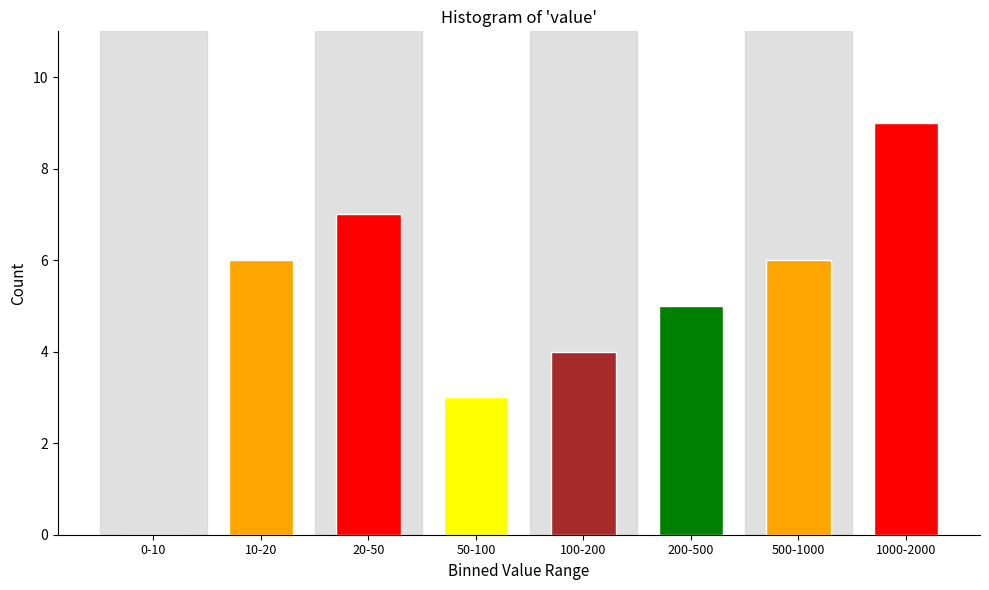

Reading left to right, transcribe all the data shown in this chart.

0-10=0	10-20=6	20-50=7	50-100=3	100-200=4	200-500=5	500-1000=6	1000-2000=9